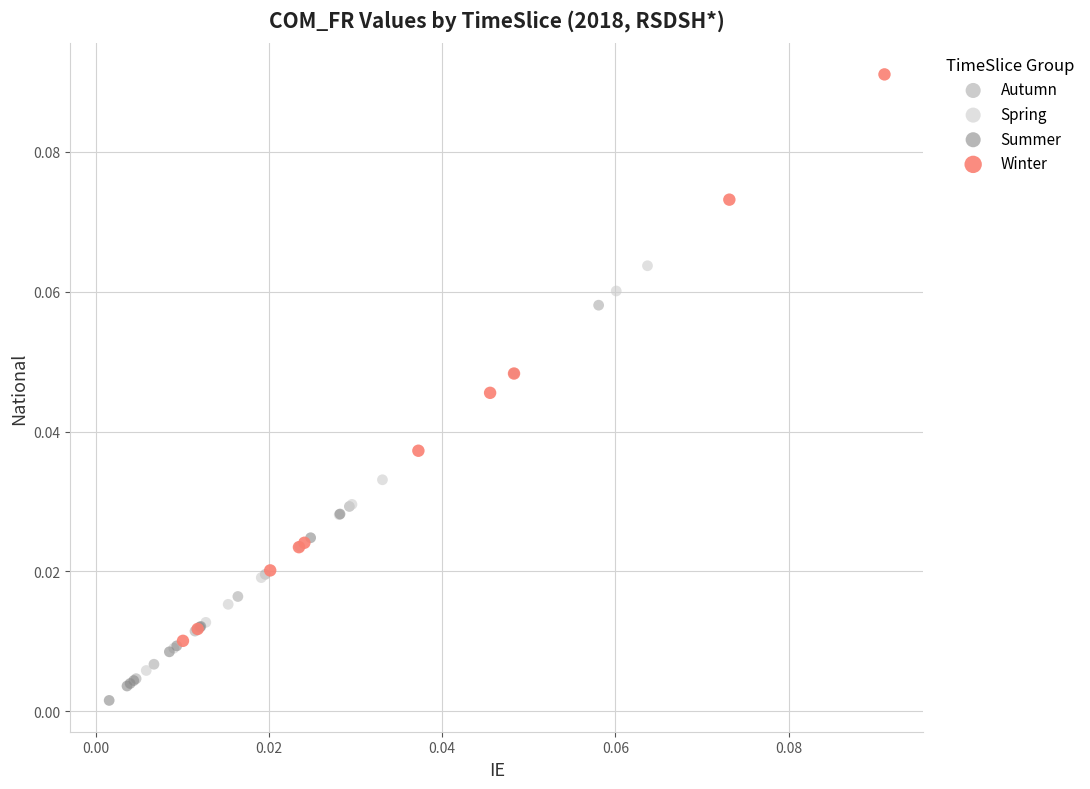

Which series contains the highest Y value?

Winter